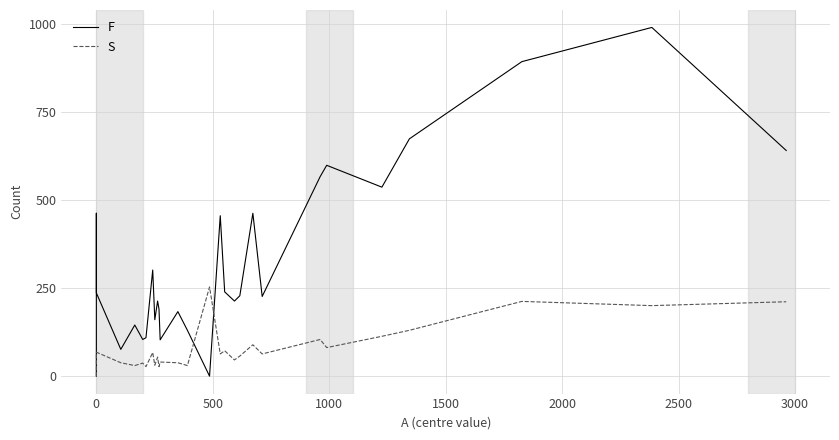

Does the chart have visible grid lines?

Yes